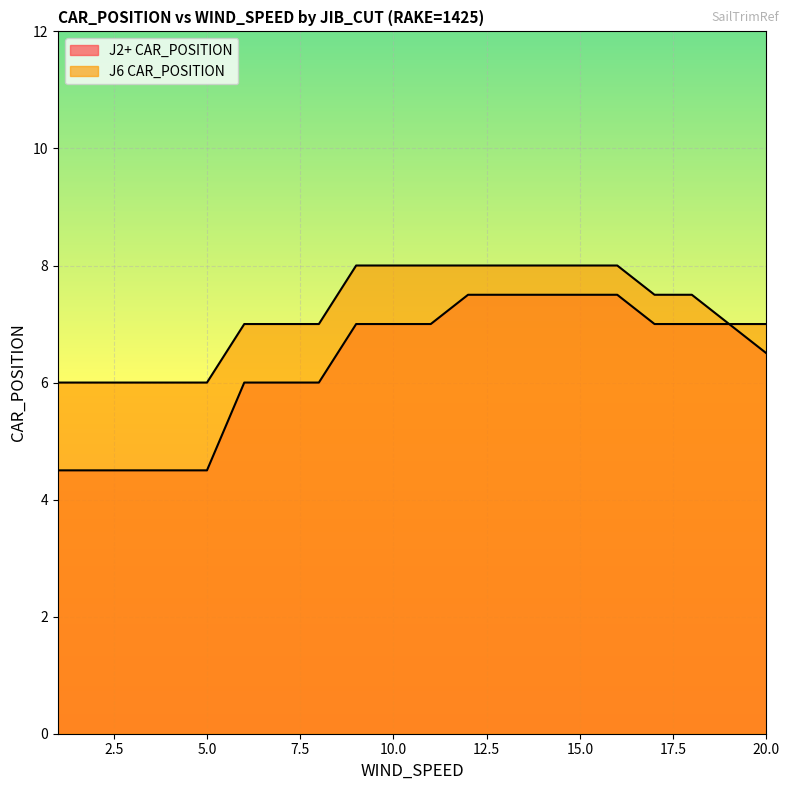

The J6 CAR_POSITION series shows 7.0 at 20. True or false?

True